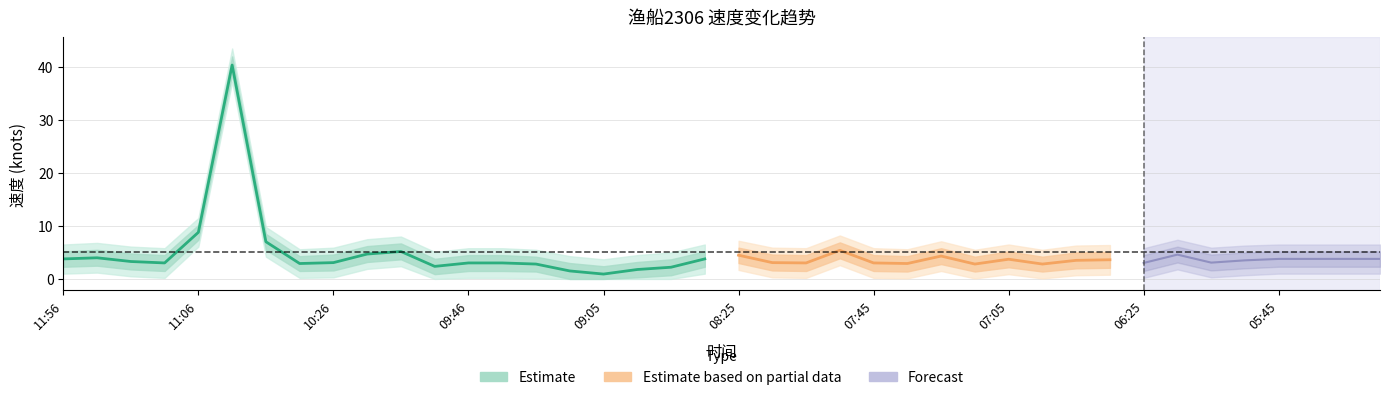

Is this an area chart (filled region under the line)?

No